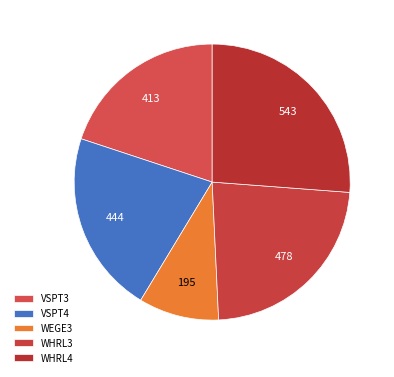

Between VSPT4 and WHRL4, which is larger?

WHRL4